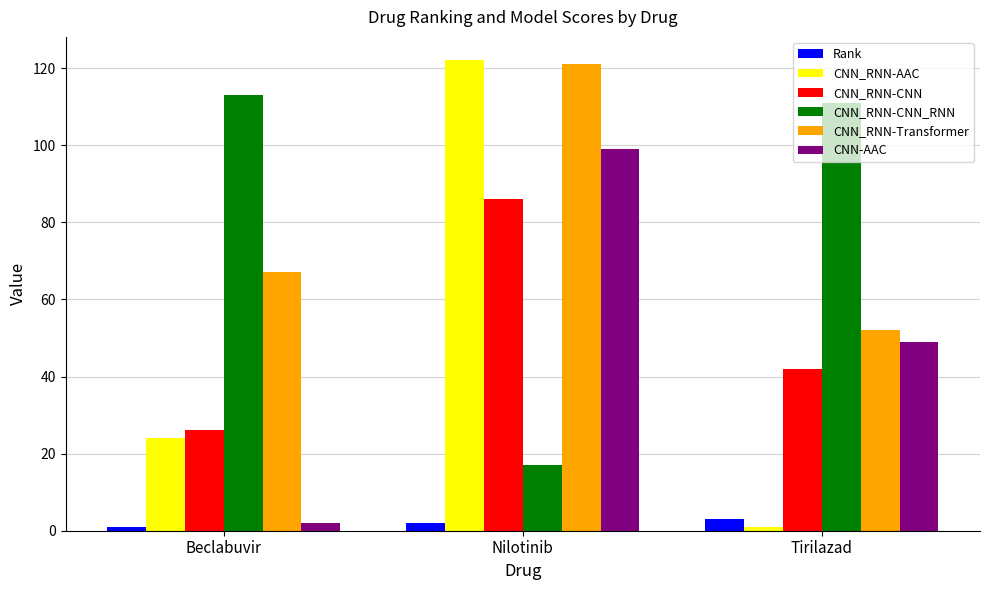

Reading left to right, extract all data points from this chart.

Rank: Beclabuvir=1	Nilotinib=2	Tirilazad=3
CNN_RNN-AAC: Beclabuvir=24	Nilotinib=122	Tirilazad=1
CNN_RNN-CNN: Beclabuvir=26	Nilotinib=86	Tirilazad=42
CNN_RNN-CNN_RNN: Beclabuvir=113	Nilotinib=17	Tirilazad=111
CNN_RNN-Transformer: Beclabuvir=67	Nilotinib=121	Tirilazad=52
CNN-AAC: Beclabuvir=2	Nilotinib=99	Tirilazad=49